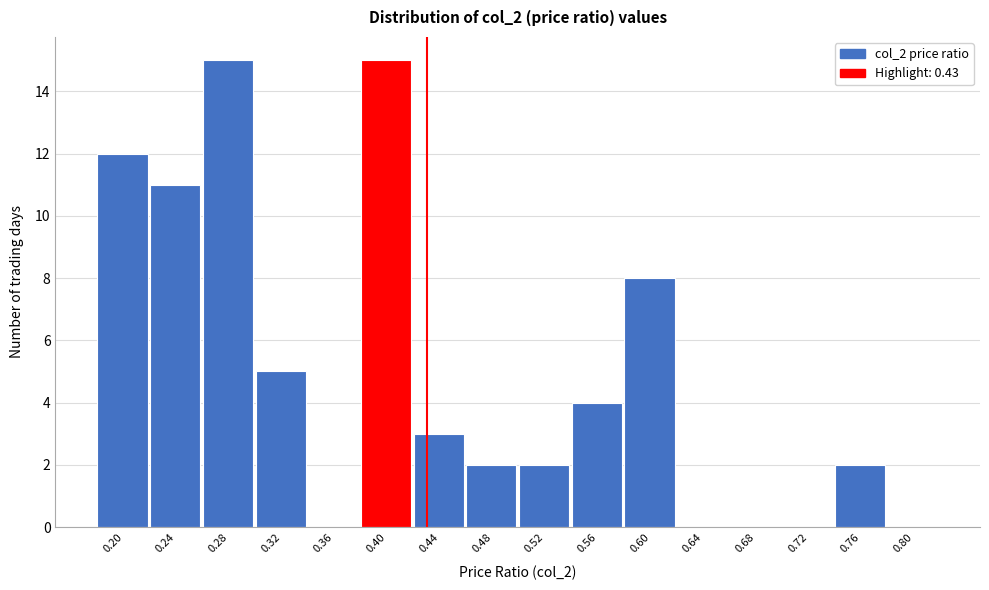

Reading left to right, list all the values displayed in this chart.

0.20=12	0.24=11	0.28=15	0.32=5	0.36=0	0.40=15	0.44=3	0.48=2	0.52=2	0.56=4	0.60=8	0.64=0	0.68=0	0.72=0	0.76=2	0.80=0